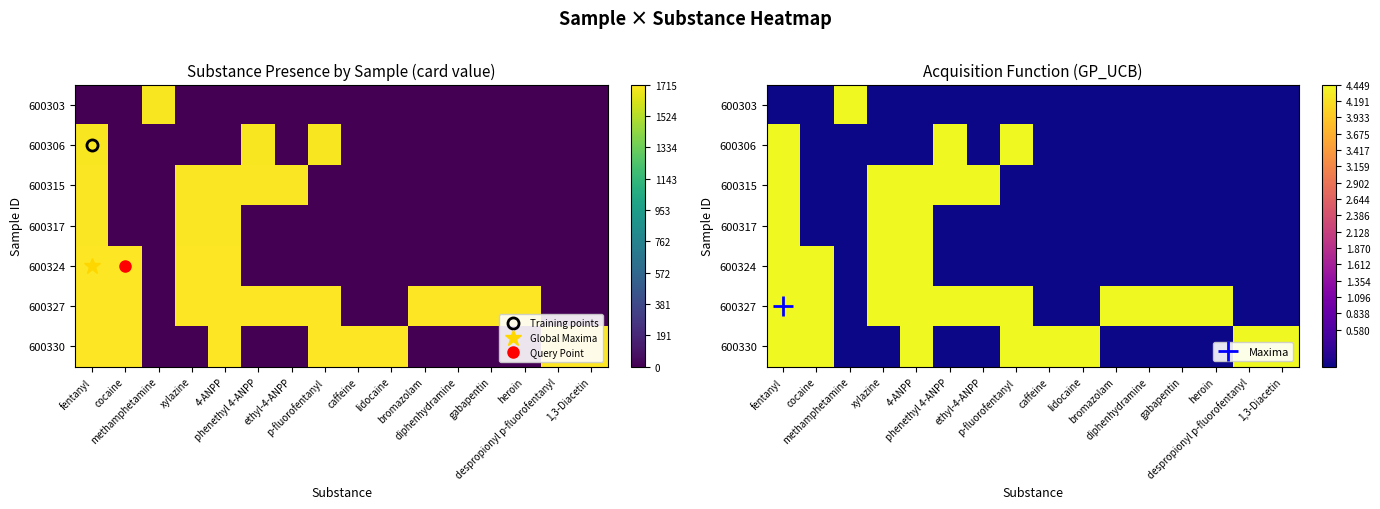

Which category has the lowest value across all series?

fentanyl